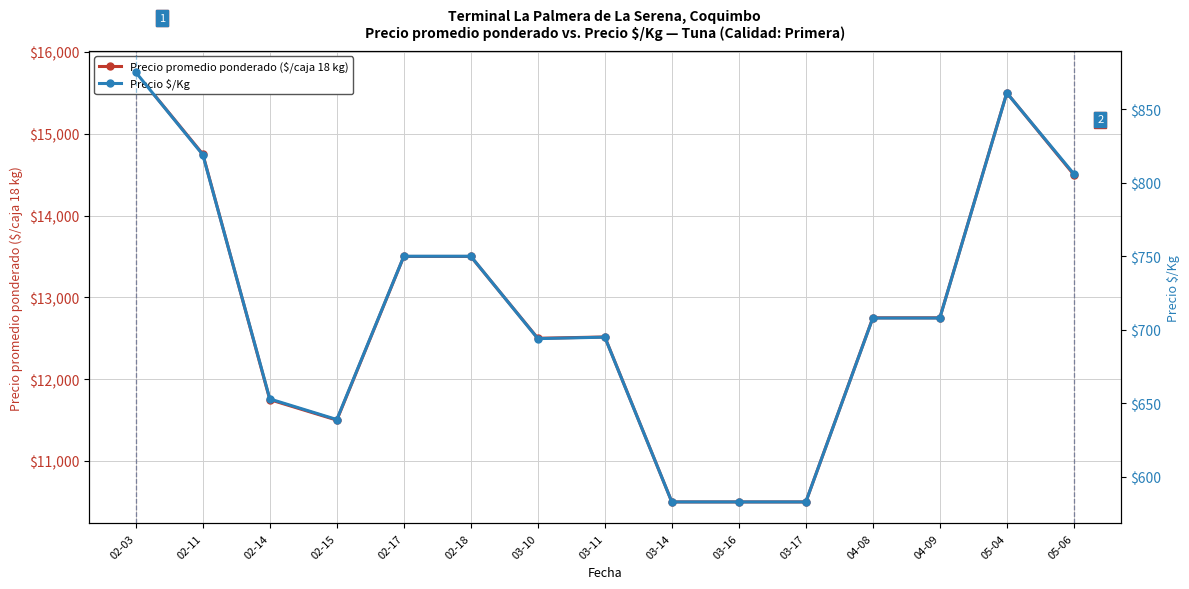

List the series in order of their peak value, lowest first.

Precio $/Kg, Precio promedio ponderado ($/caja 18 kg)